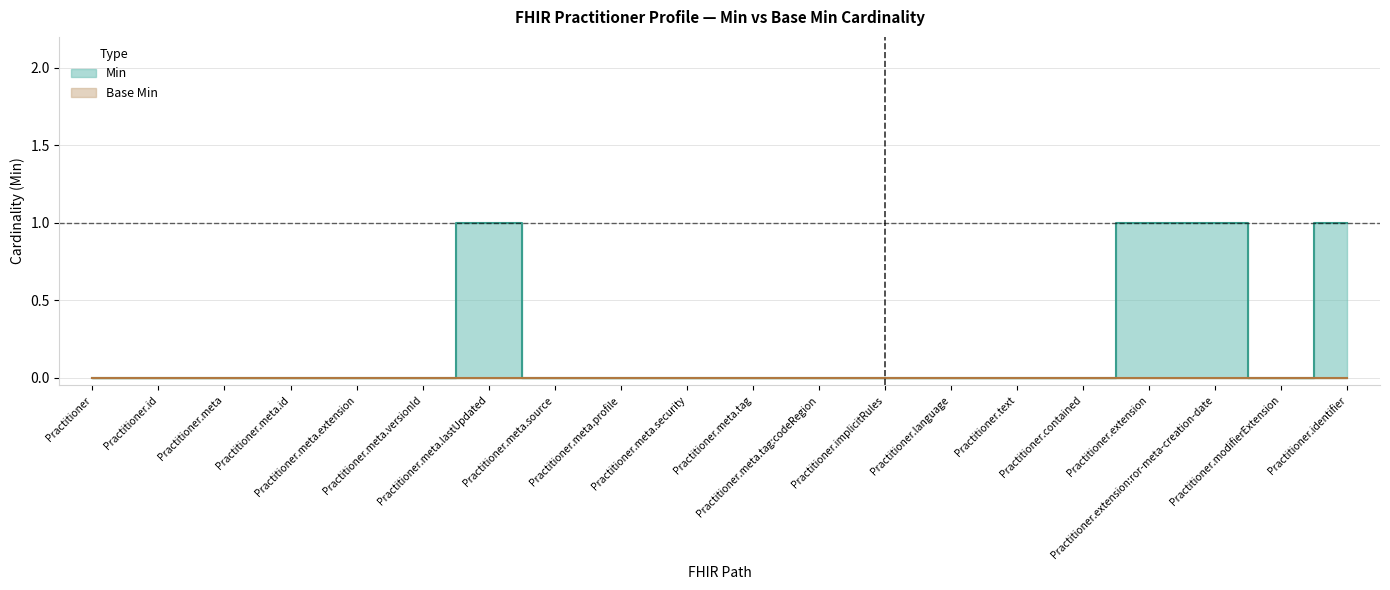

What is the sum of all values?

4